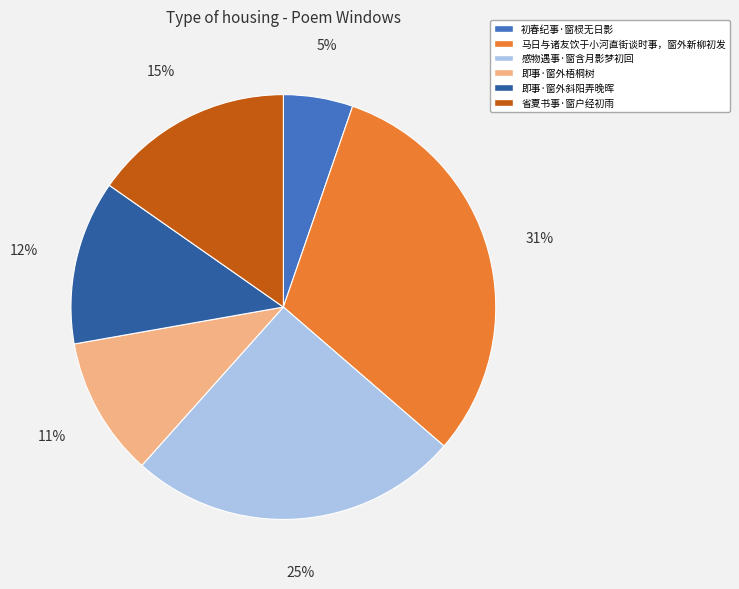

To the nearest percent, what is the difference between the largest and smallest slice percentages?

26%